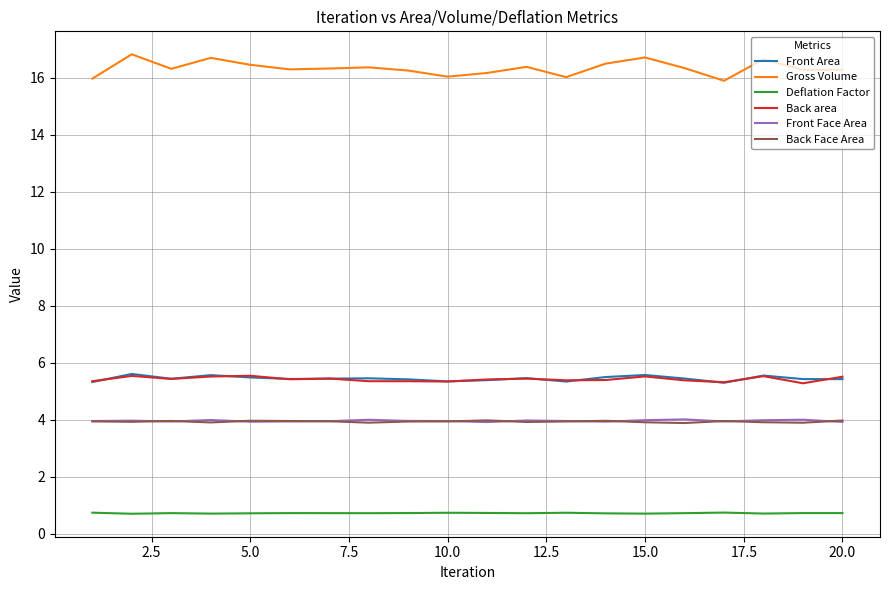

True or false: Gross Volume and Back Face Area intersect in this chart.

False